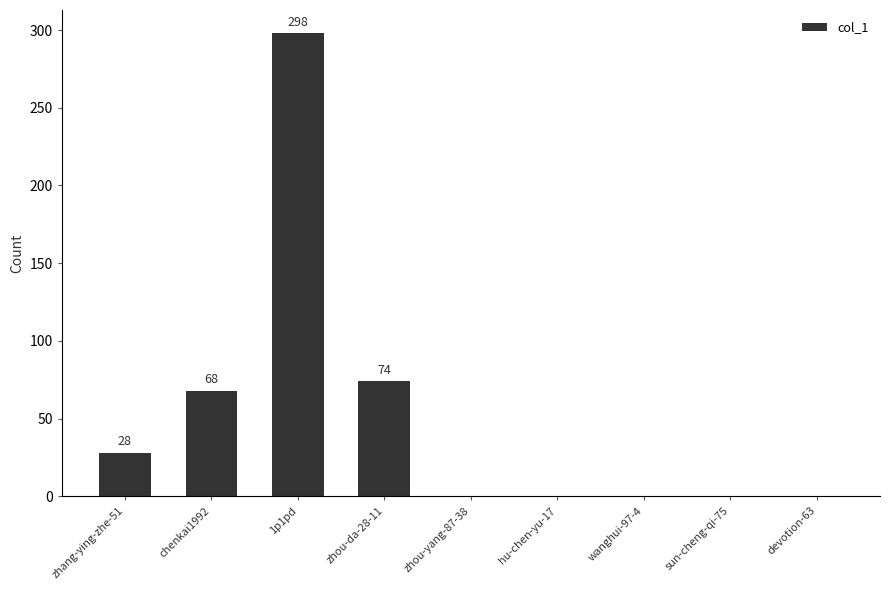

Reading left to right, what are all the values shown in this chart?

zhang-ying-zhe-51=28	chenkai1992=68	1p1pd=298	zhou-da-28-11=74	zhou-yang-87-38=0	hu-chen-yu-17=0	wanghui-97-4=0	sun-cheng-qi-75=0	devotion-63=0